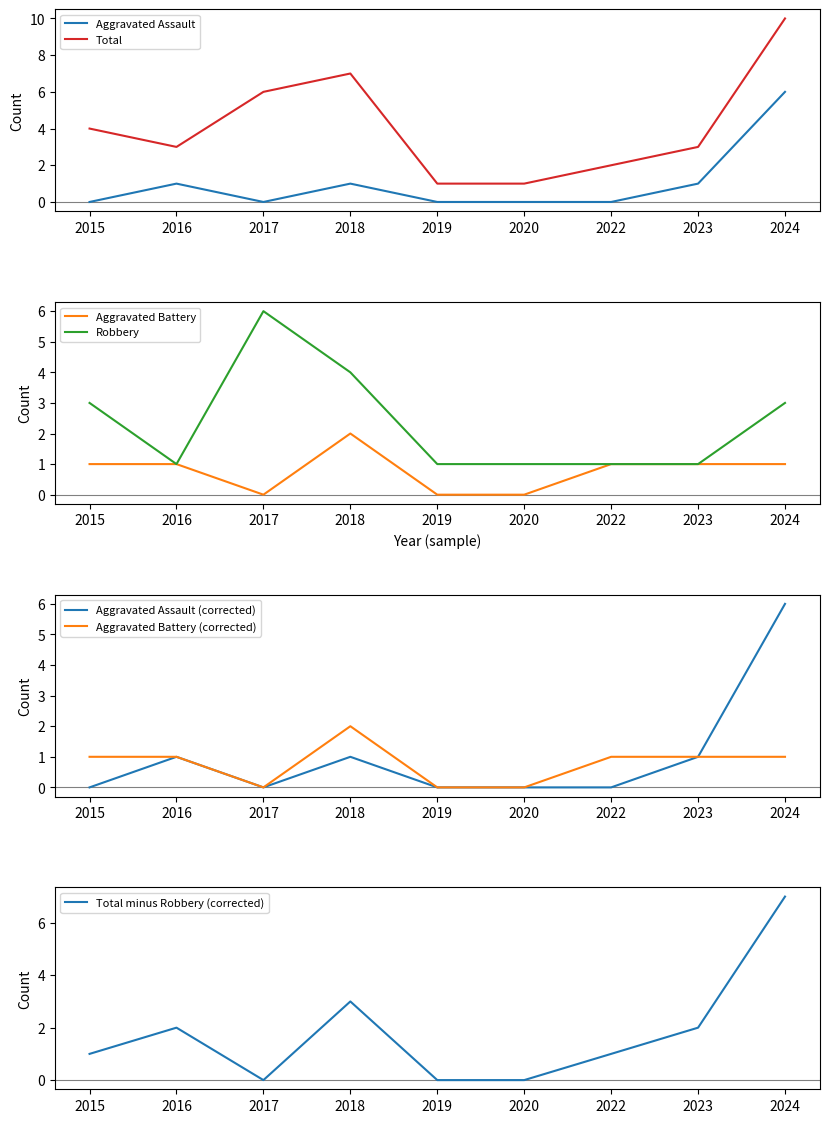

Read the Total value at 2018.

7